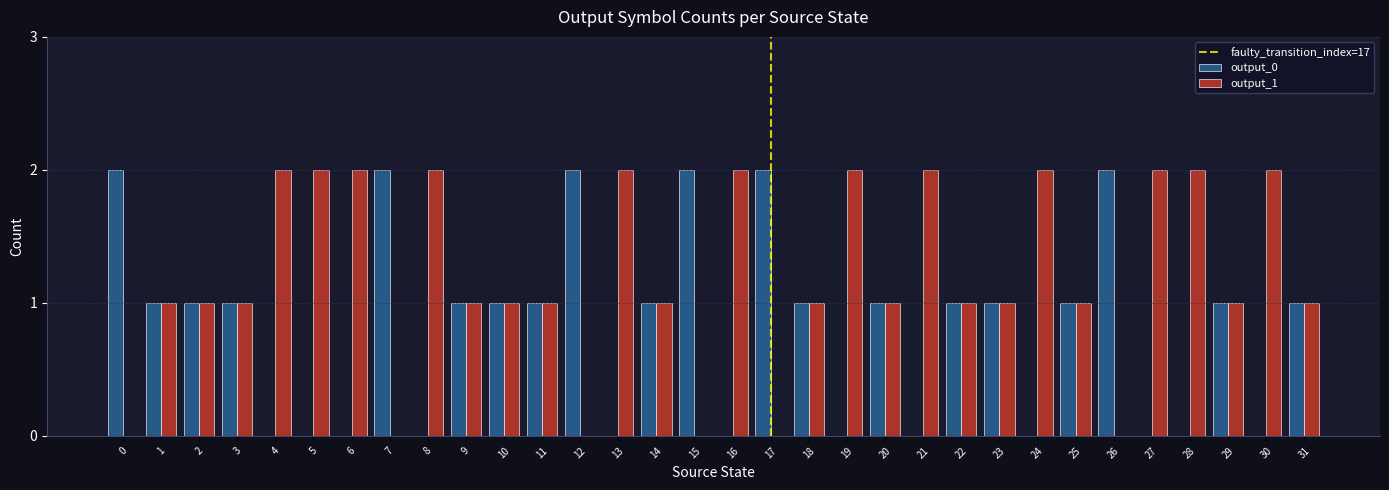

What is the highest value of the output_1 series?

2